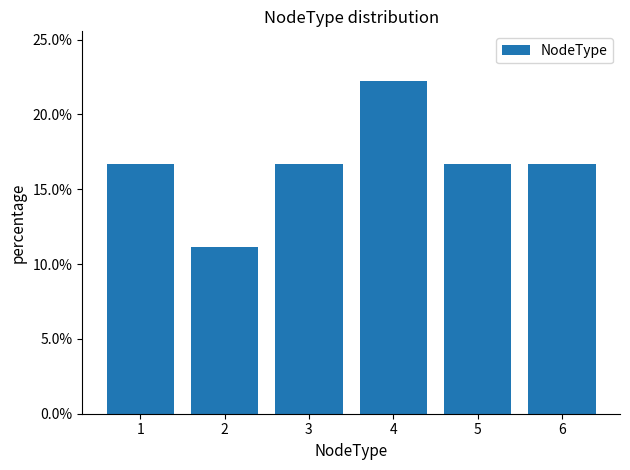

List the labels in order of value, smallest first.

2, 1, 3, 5, 6, 4